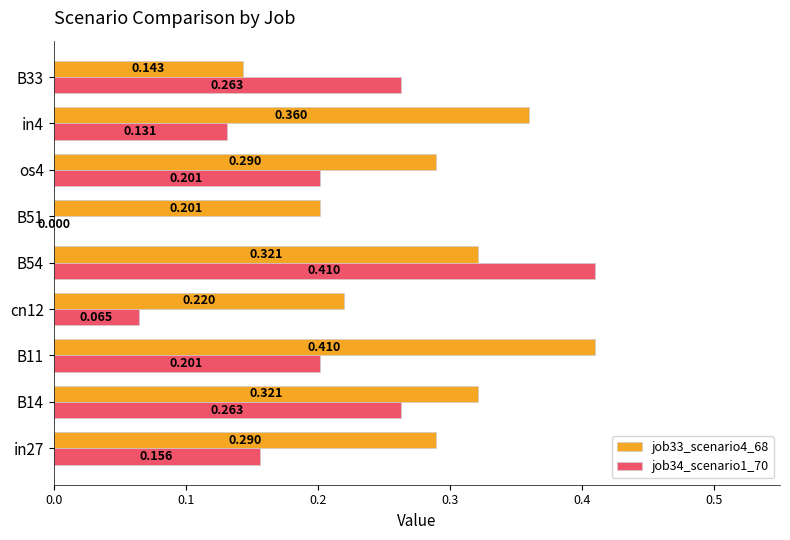

How many positive values does the job34_scenario1_70 series have?

8